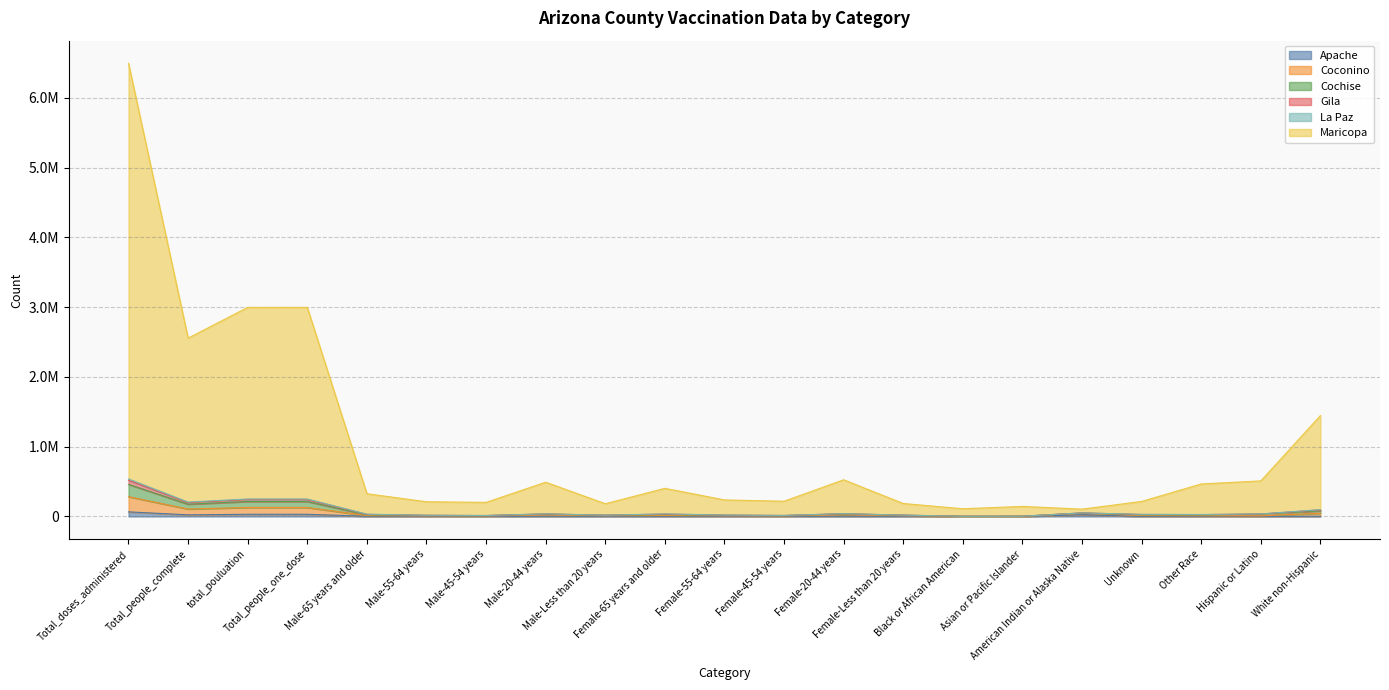

True or false: Gila and Cochise intersect in this chart.

False